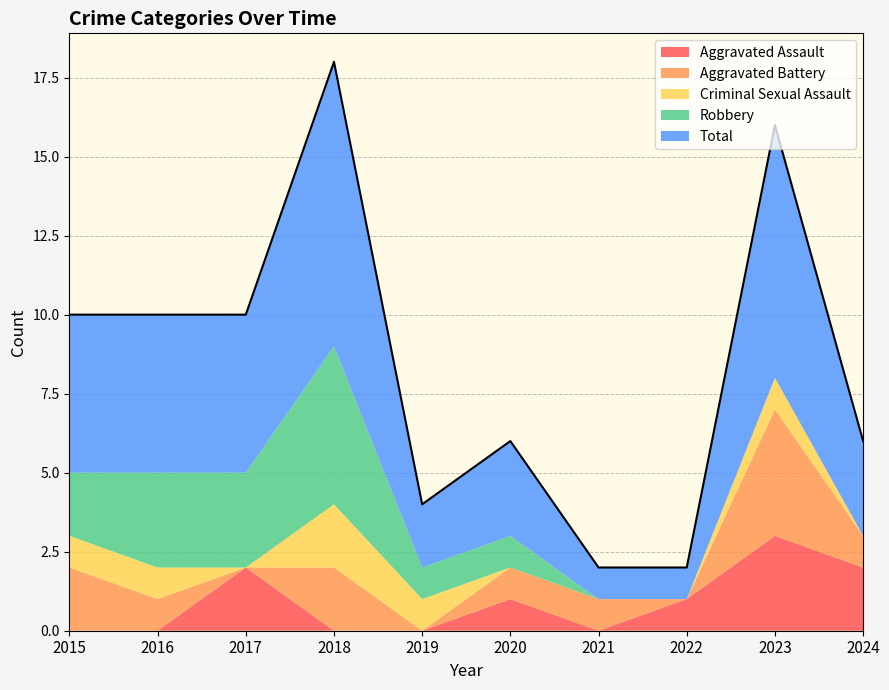

At which category does Aggravated Battery reach its first local valley?

2017